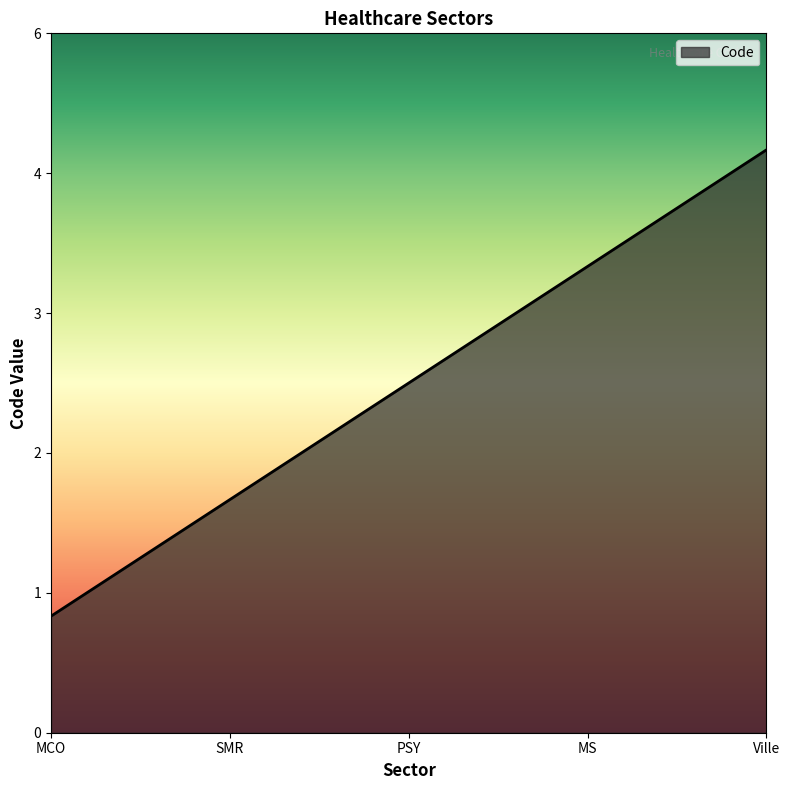

List the labels in order of value, largest first.

Ville, MS, PSY, SMR, MCO